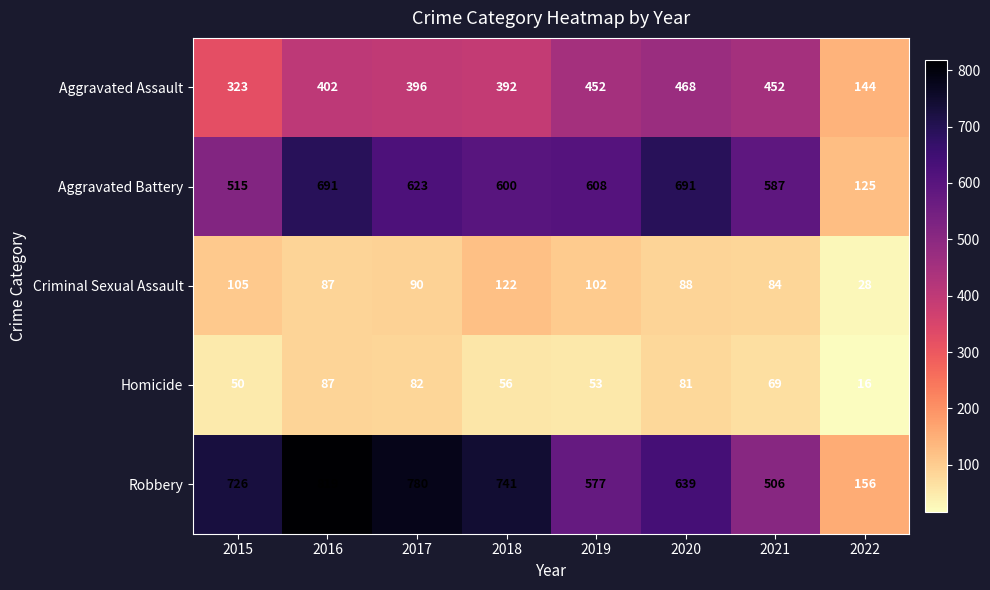

Which label corresponds to the largest value in the chart?

2016